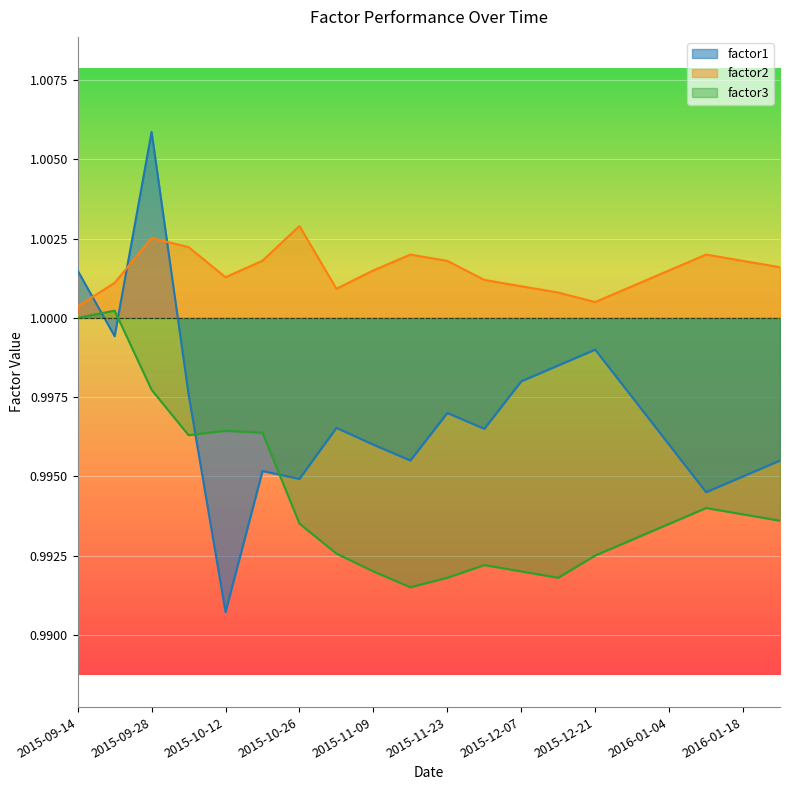

Which series changed the most between 2015-11-02 and 2016-01-04?

factor3